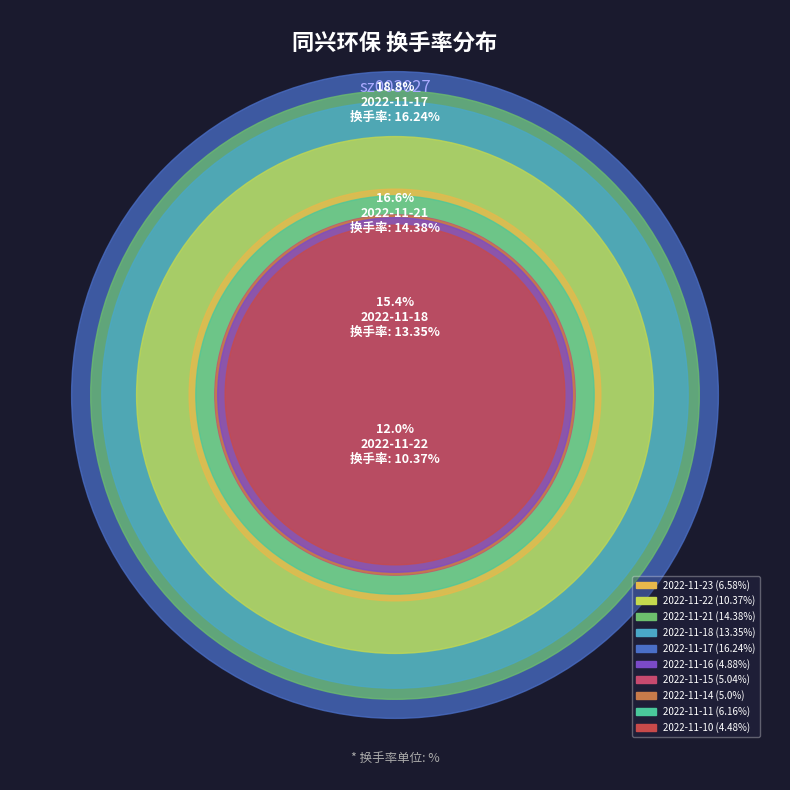

Count the number of slices in the pie.

10